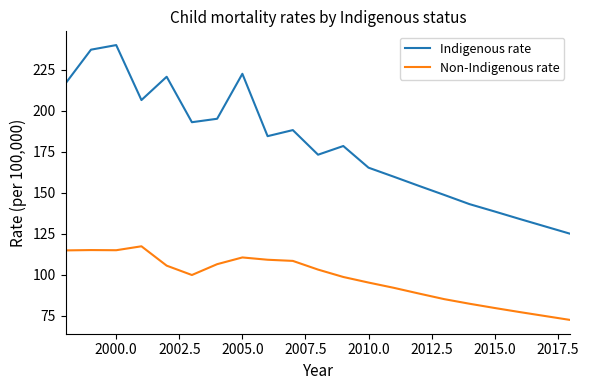

Which series has the widest spread of values?

Indigenous rate